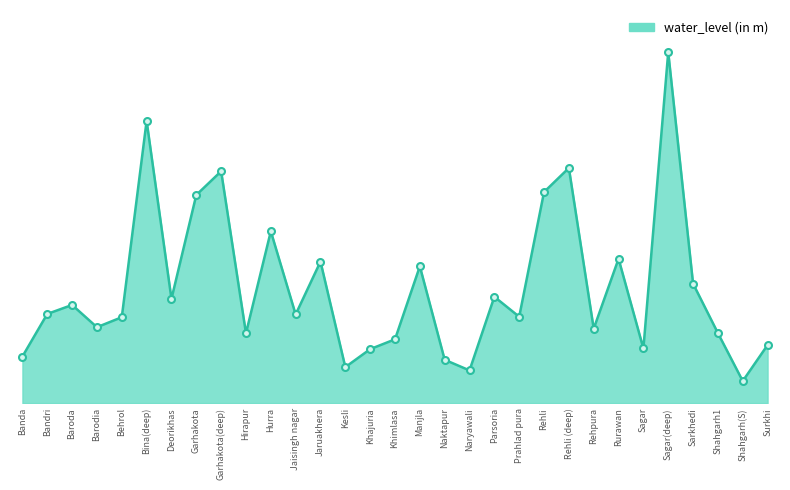

Reading left to right, transcribe all the data shown in this chart.

Banda=2.9	Bandri=5.5	Baroda=6.0	Barodia=4.6	Behrol=5.2	Bina(deep)=17.2	Deorikhas=6.4	Garhakota=12.7	Garhakota(deep)=14.2	Hirapur=4.3	Hurra=10.5	Jaisingh nagar=5.4	Jaruakhera=8.7	Kesli=2.2	Khajuria=3.3	Khimlasa=3.9	Manjla=8.4	Naktapur=2.6	Naryawali=2.0	Parsoria=6.5	Prahlad pura=5.3	Rehli=12.9	Rehli (deep)=14.4	Rehpura=4.5	Rurawan=8.8	Sagar=3.3	Sagar(deep)=21.4	Sarkhedi=7.3	Shahgarh1=4.3	Shahgarh(S)=1.4	Surkhi=3.5